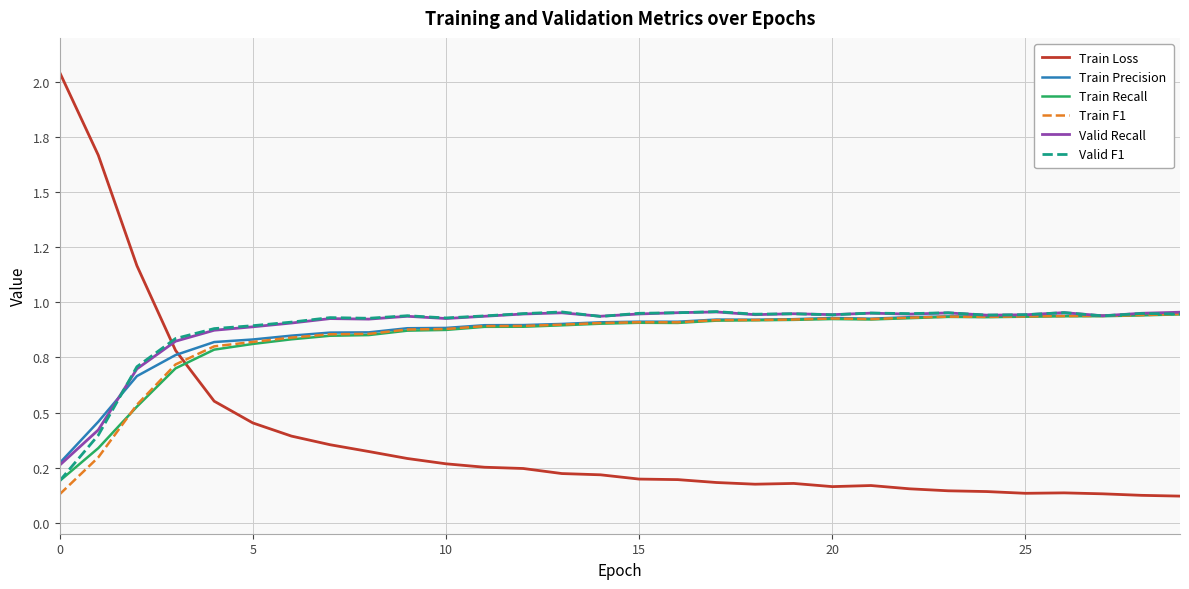

True or false: Train Recall and Valid F1 intersect in this chart.

False